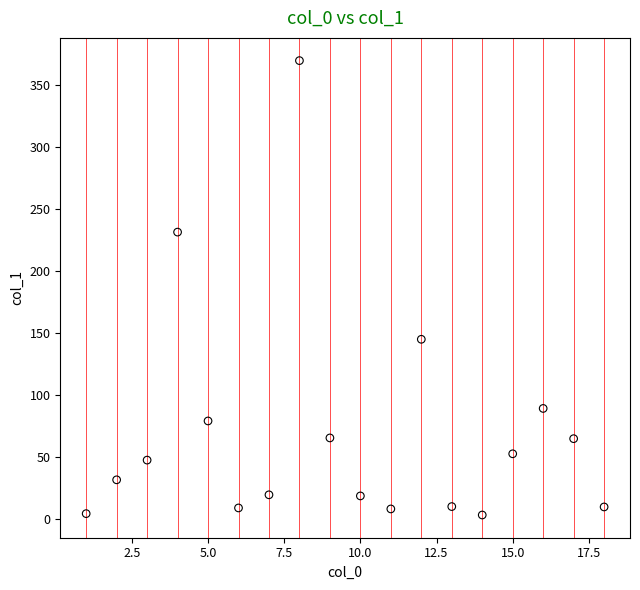

What Y value in the scatter plot is closest to 186?

144.9